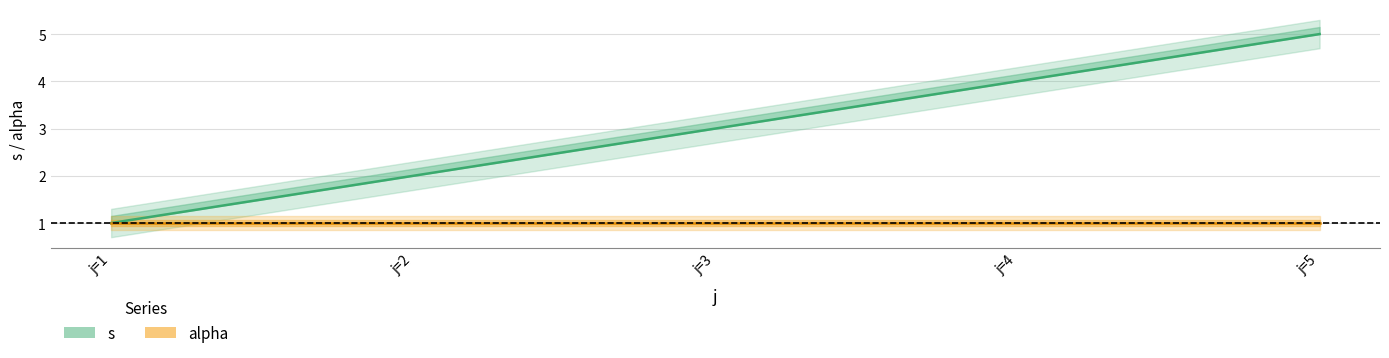

What is the minimum value shown in the chart?

1